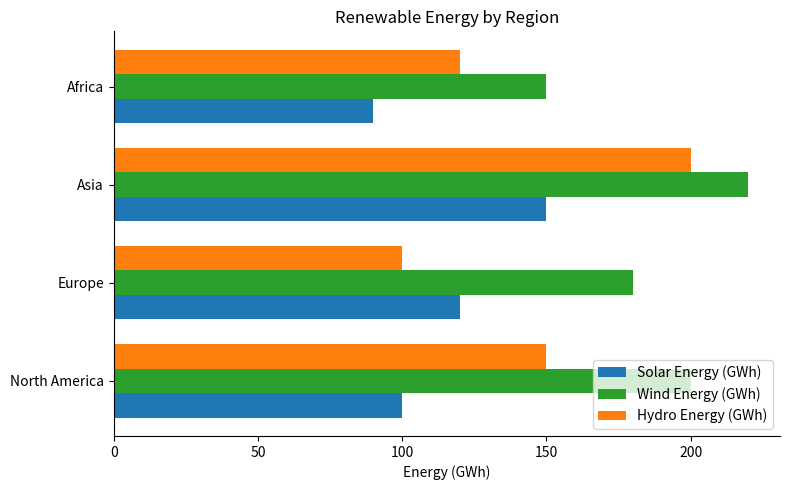

What is the sum of all Solar Energy (GWh) values?

460